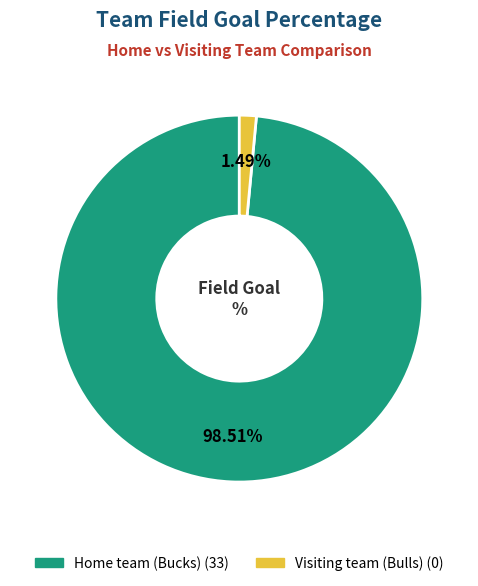

Does Home team (Bucks) account for over 50% of the chart?

Yes